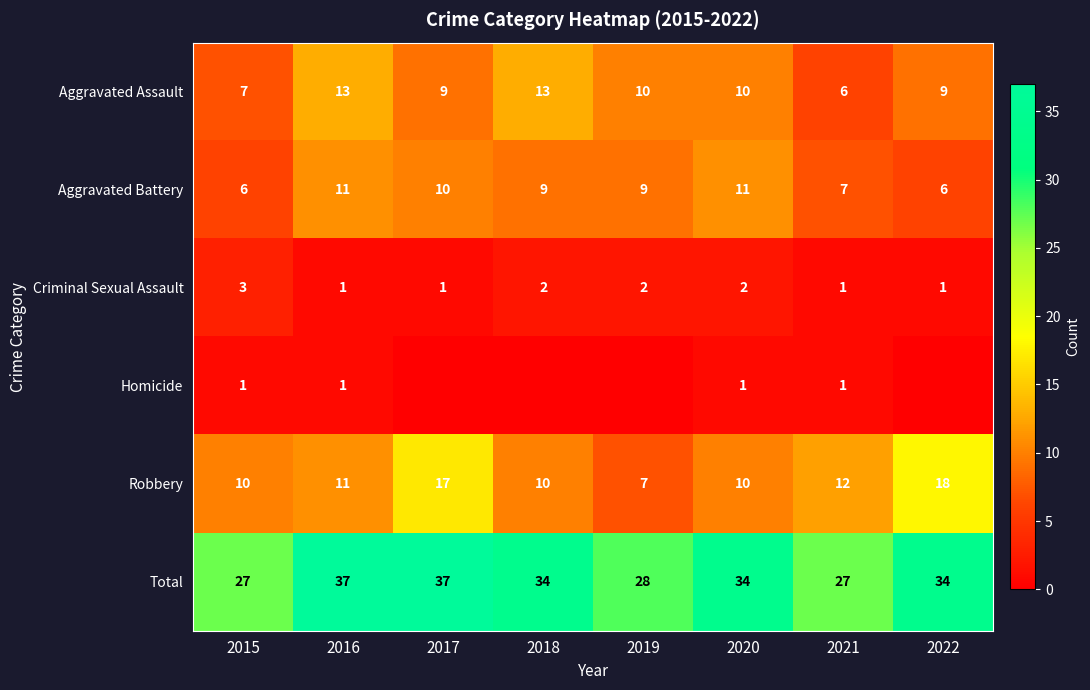

Between 2016 and 2021, which series saw the biggest shift?

Total